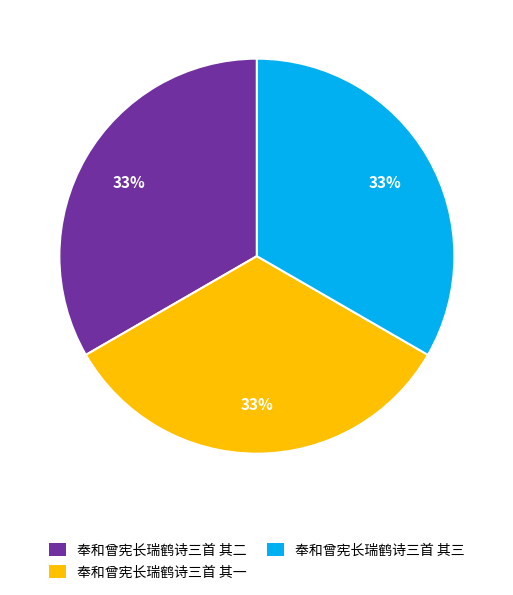

Do 奉和曾宪长瑞鹤诗三首 其二 and 奉和曾宪长瑞鹤诗三首 其三 together represent more than half of the pie?

Yes